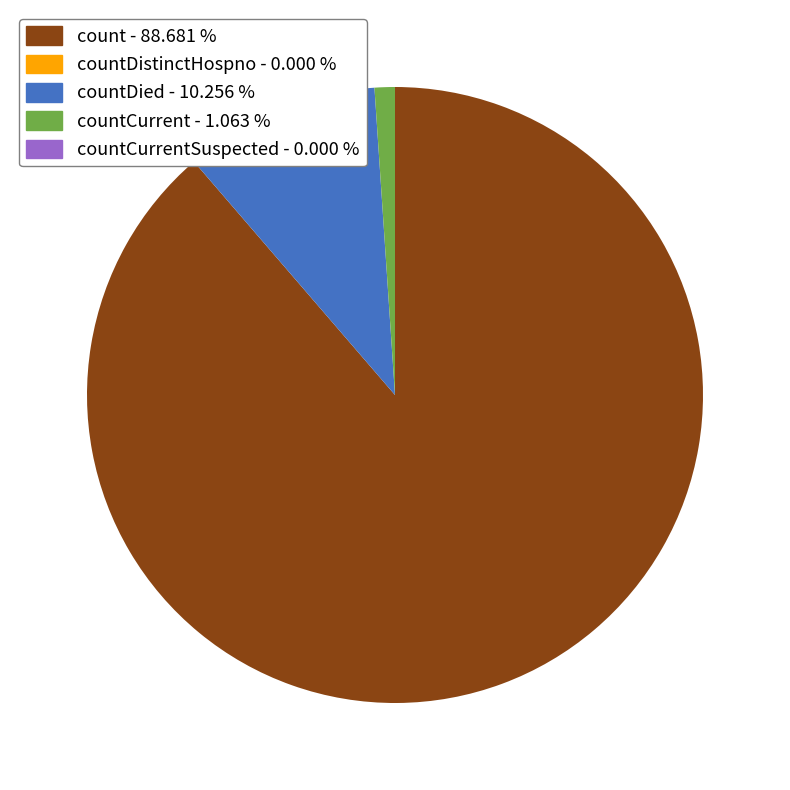

Is there a majority slice in this chart?

Yes